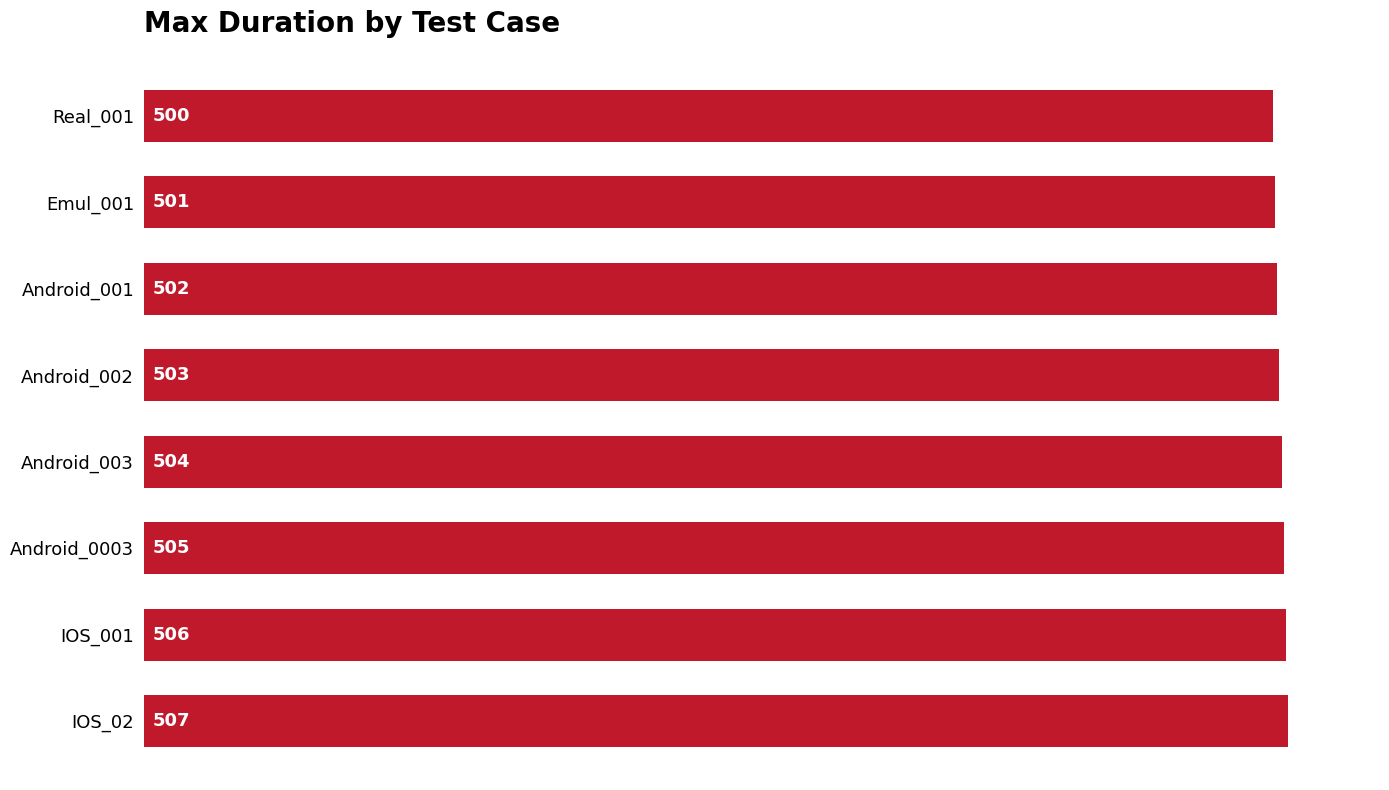

Between Emul_001 and IOS_001, which is larger?

IOS_001